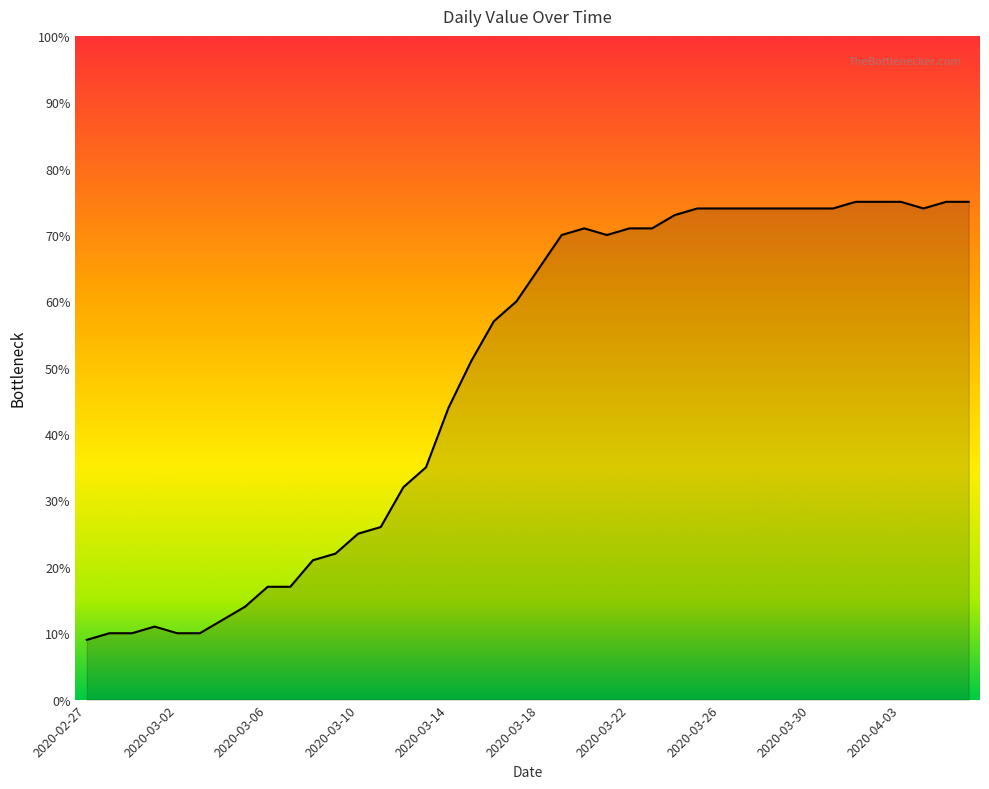

What is the difference between the maximum and minimum values?

66